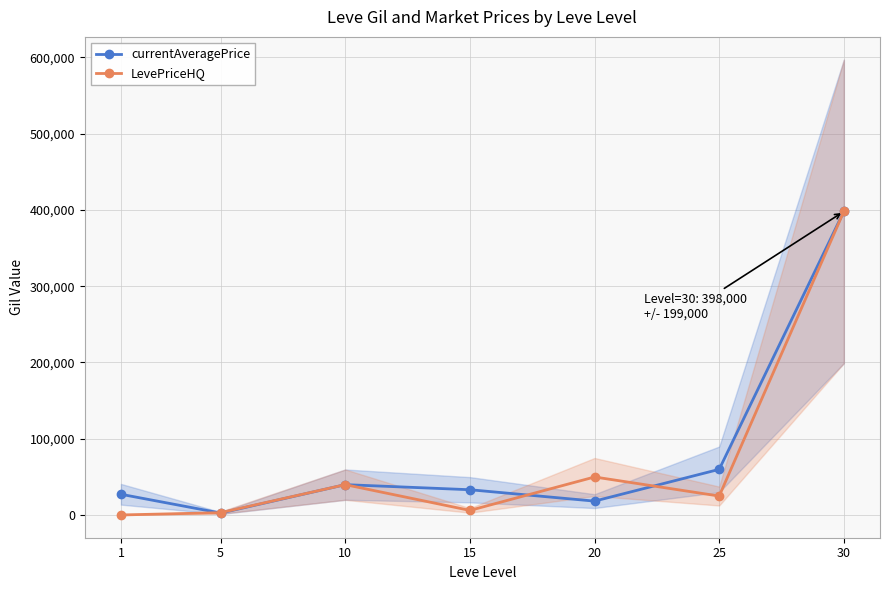

At how many categories does at least one series exceed 250780?

1